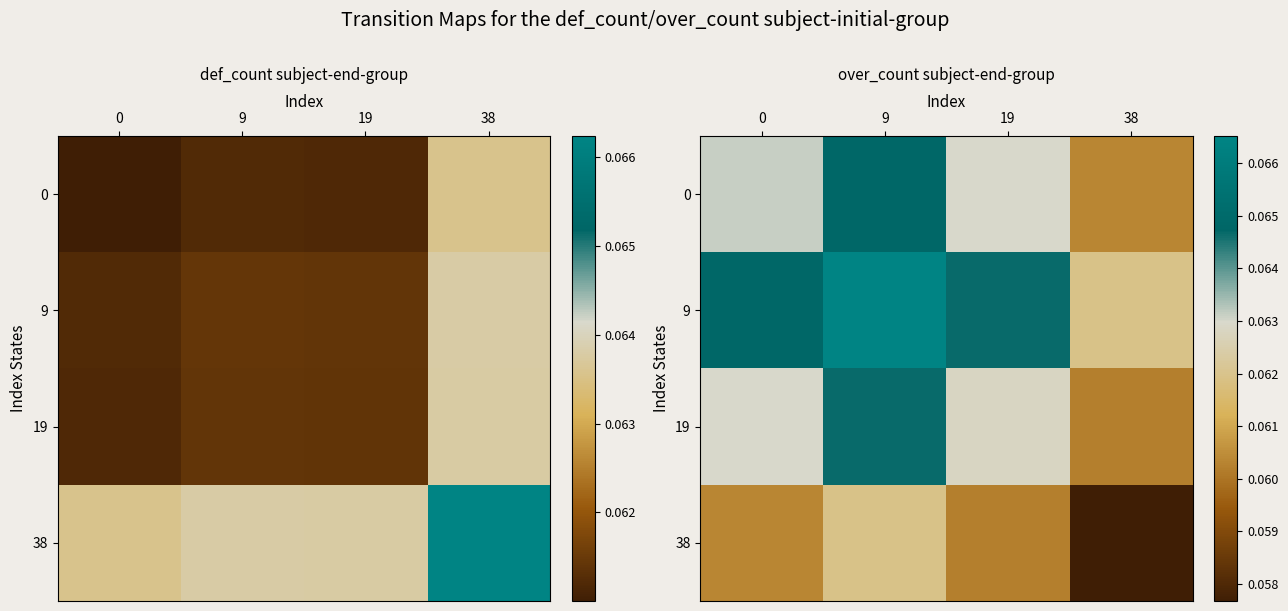

Rank the categories by 0 value from lowest to highest.

38, 19, 0, 9